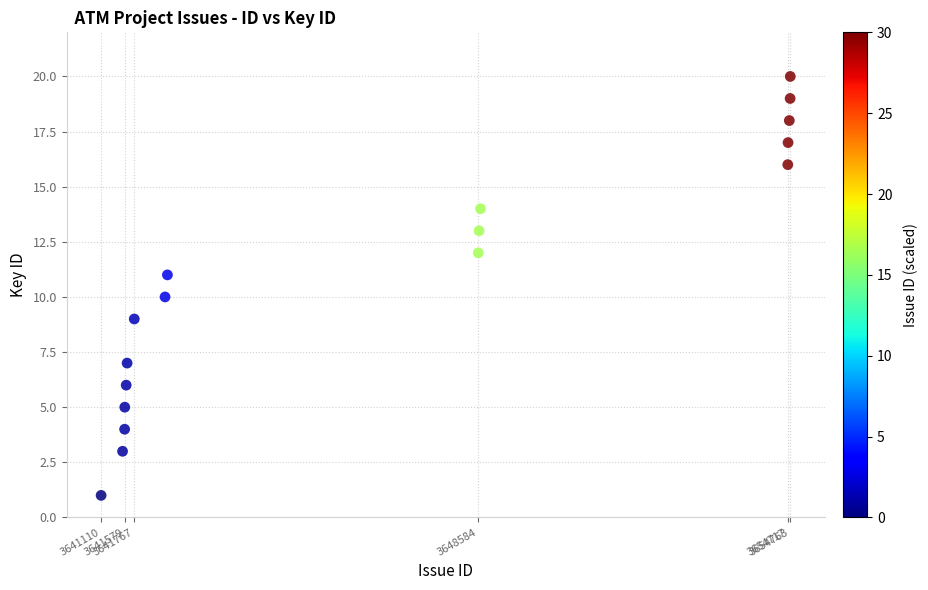

What is the range of Y values (max minus min)?

19